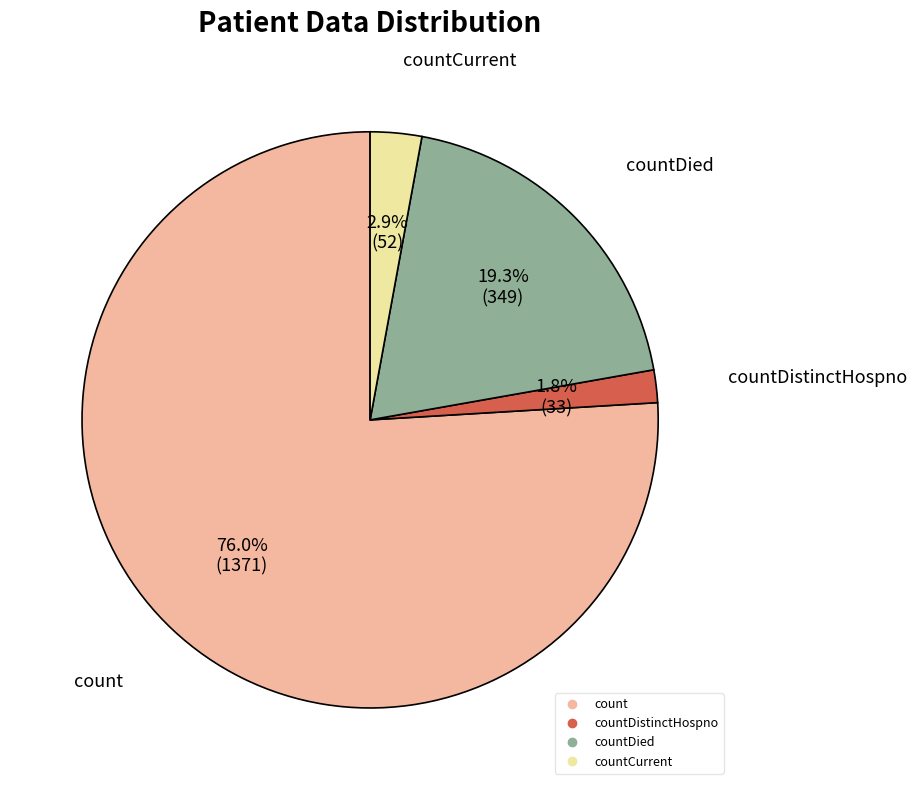

How many slices are in this pie chart?

4